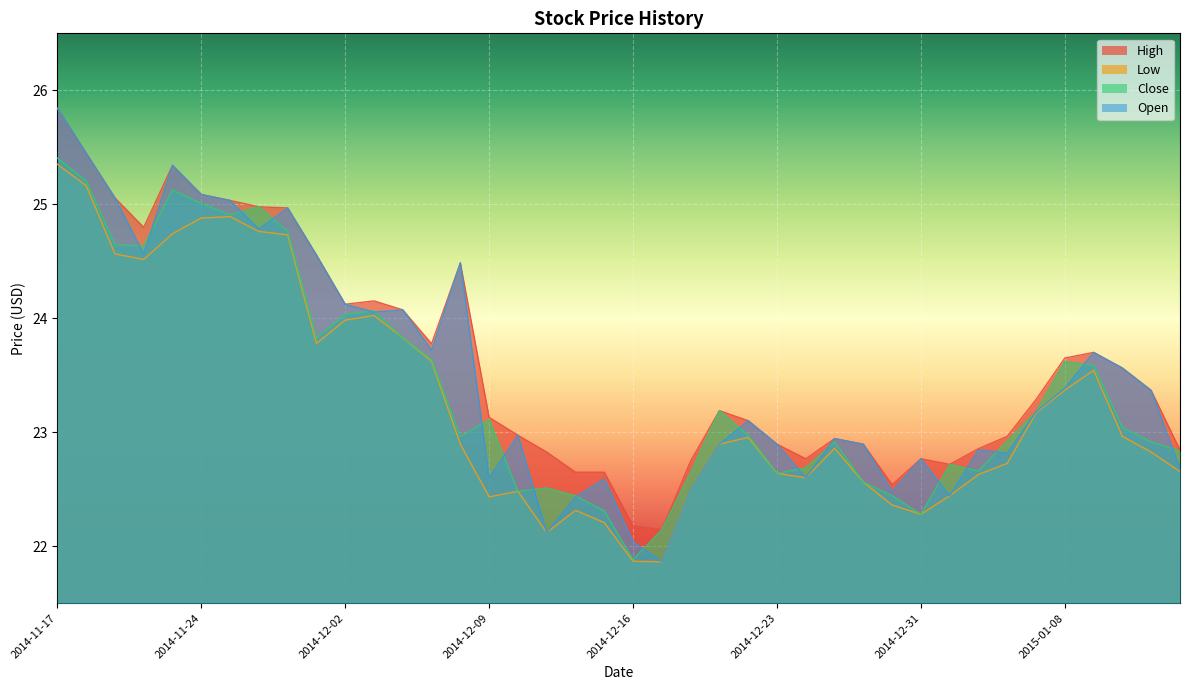

True or false: High has a value of 31.5 at 2014-12-12.

False